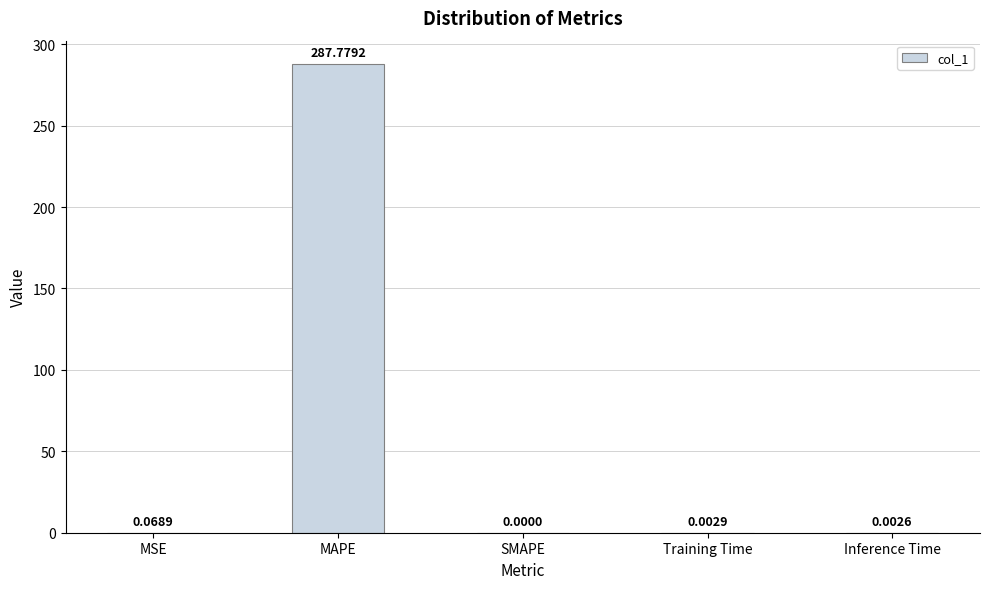

At which label is the value closest to 143?

MSE